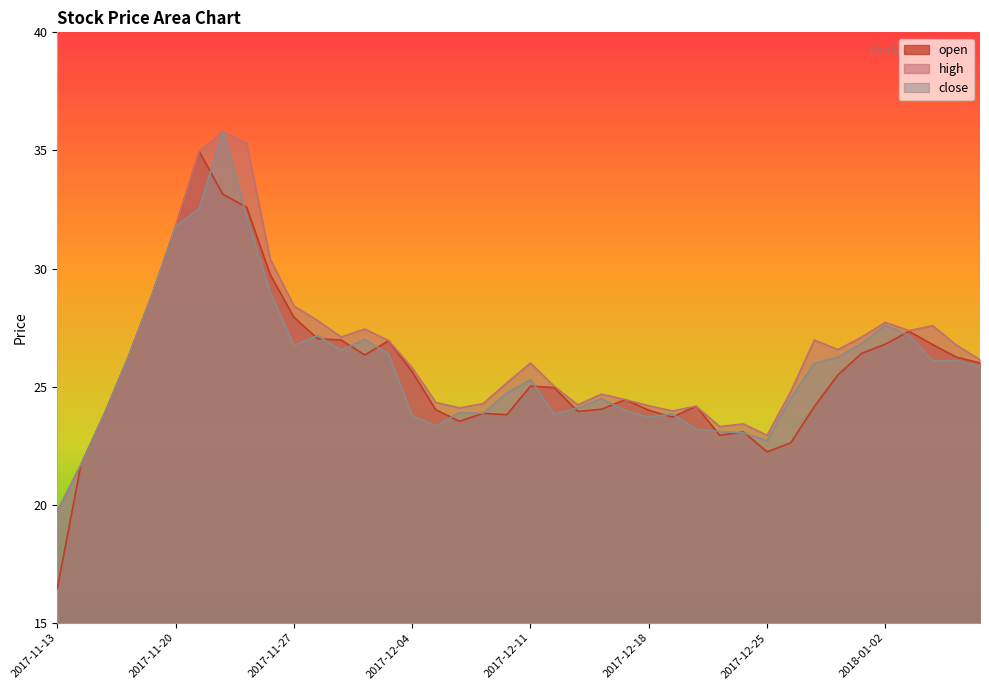

At which category does high reach its first local valley?

2017-11-29